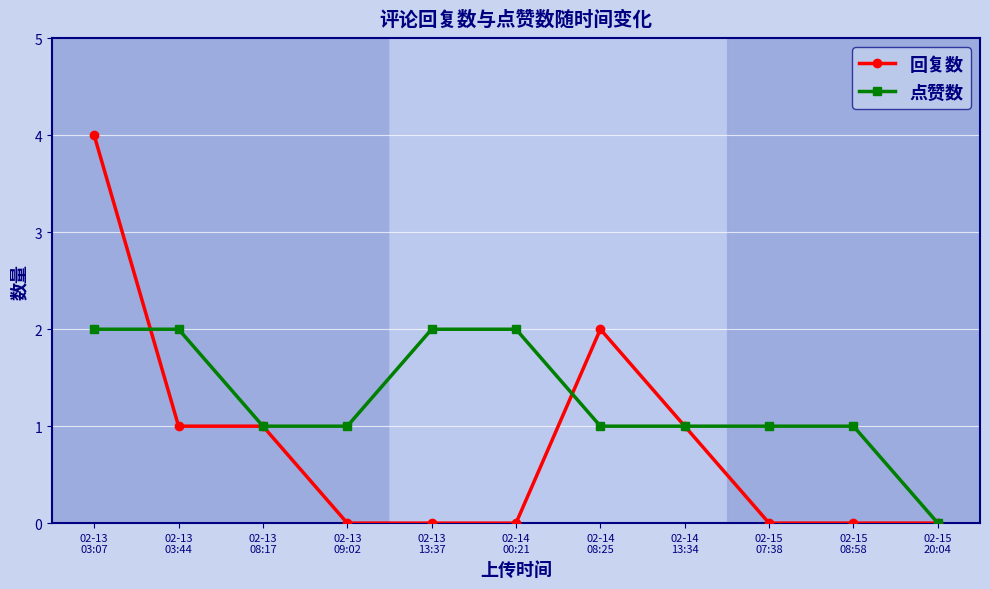

Which series has the widest spread of values?

回复数